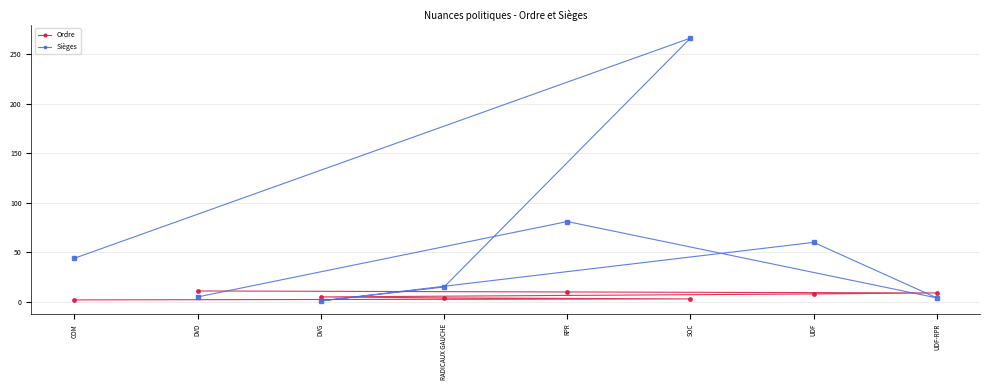

What is the approximate value of Ordre at RADICAUX GAUCHE?

4